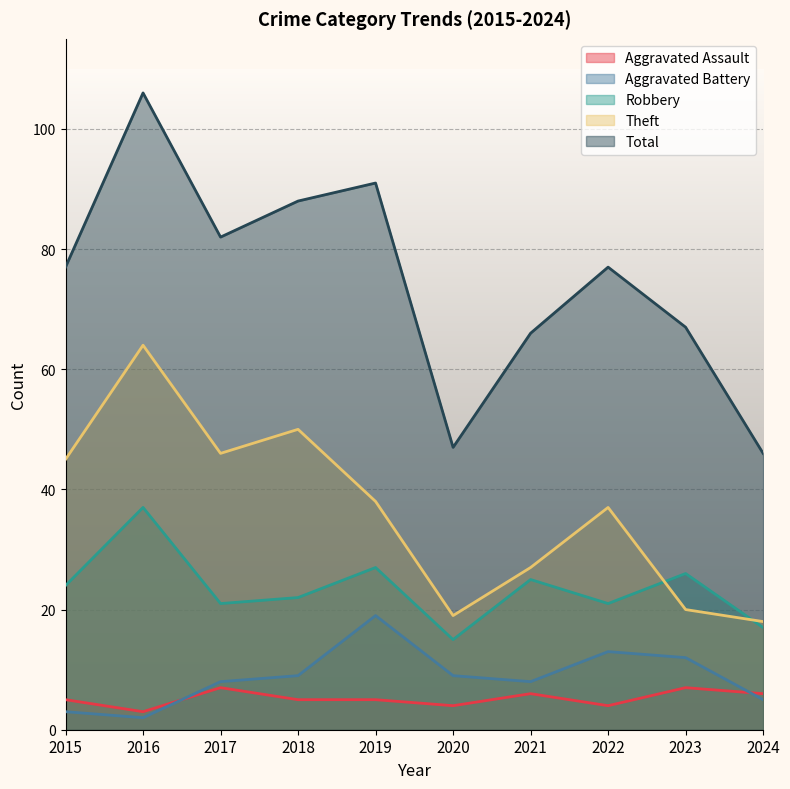

Rank the series by their maximum value, from highest to lowest.

Total, Theft, Robbery, Aggravated Battery, Aggravated Assault